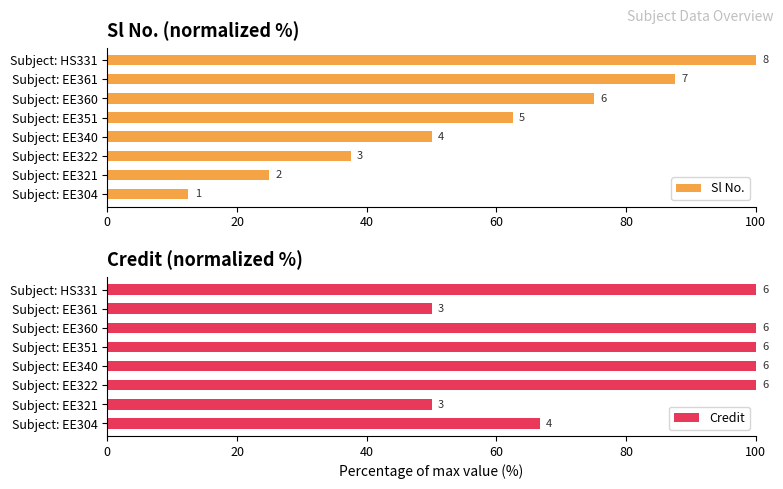

What is the total value across all series at Subject: EE340?

150.0